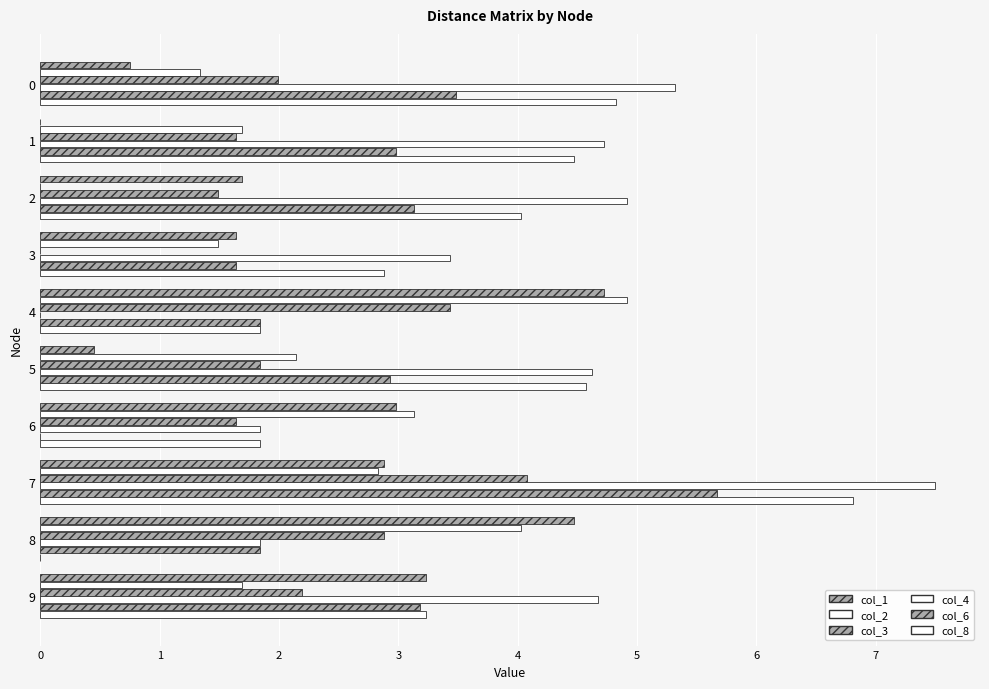

Which has a higher value, 6 or 3?

6